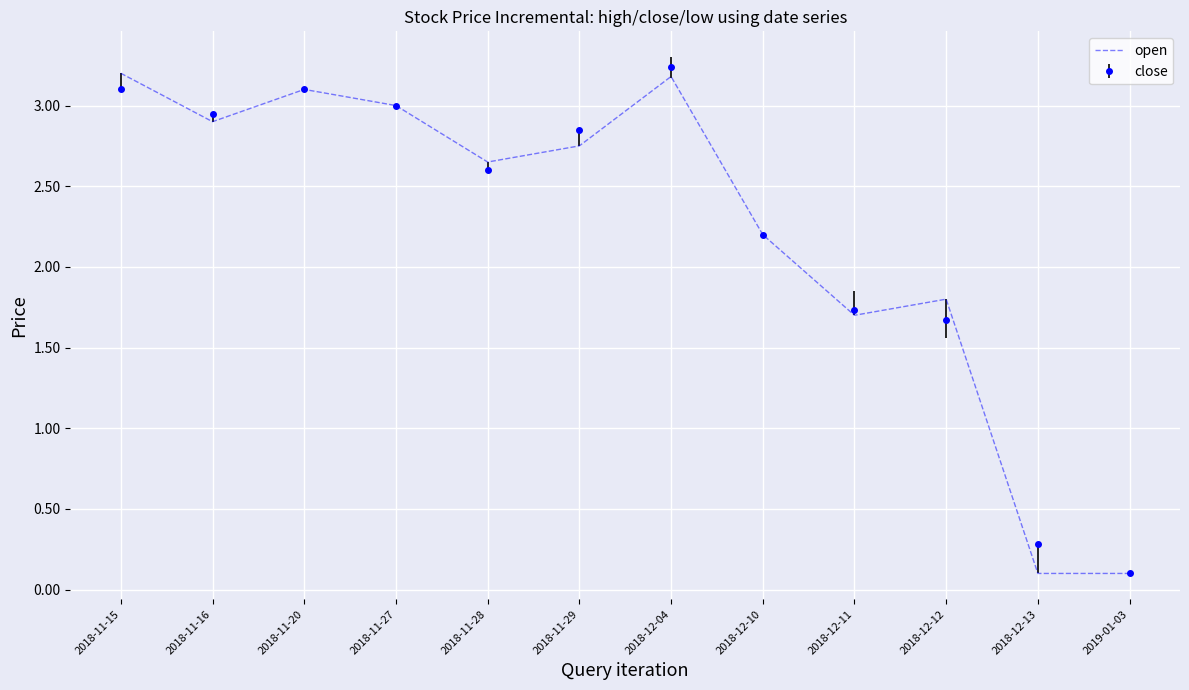

The value of open at 2018-12-10 is 3.4. True or false?

False